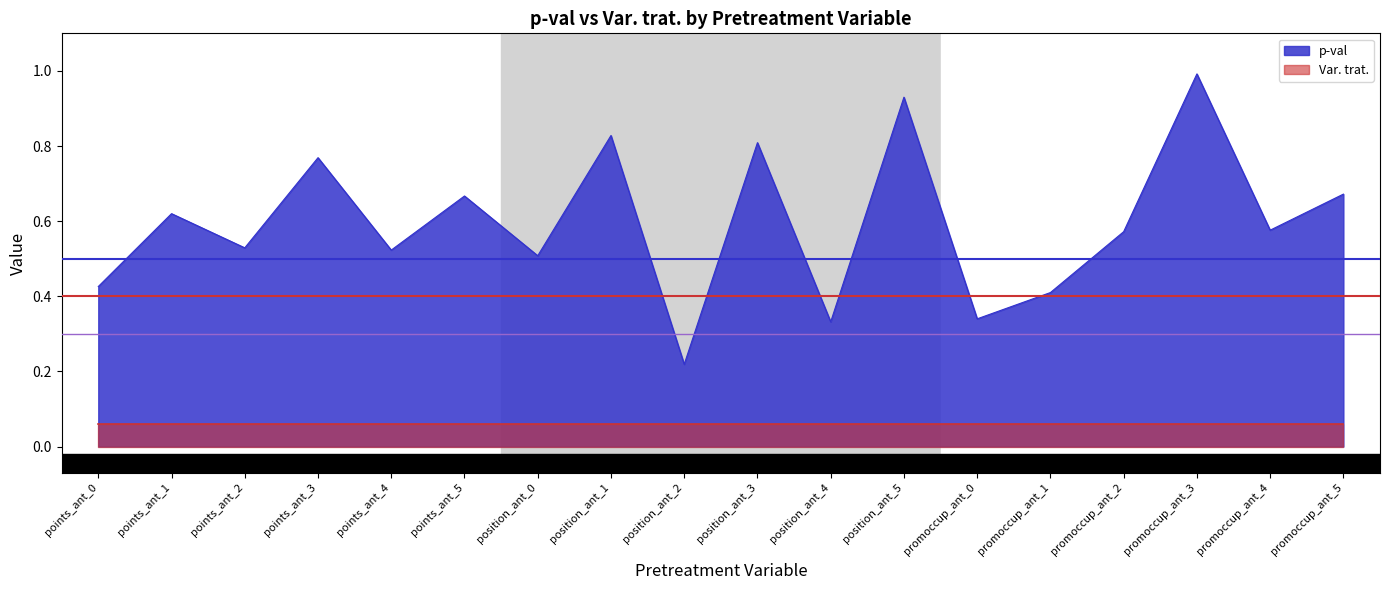

Reading right to left, transcribe all the data shown in this chart.

0.7	0.6	1.0	0.6	0.4	0.3	0.9	0.3	0.8	0.2	0.8	0.5	0.7	0.5	0.8	0.5	0.6	0.4